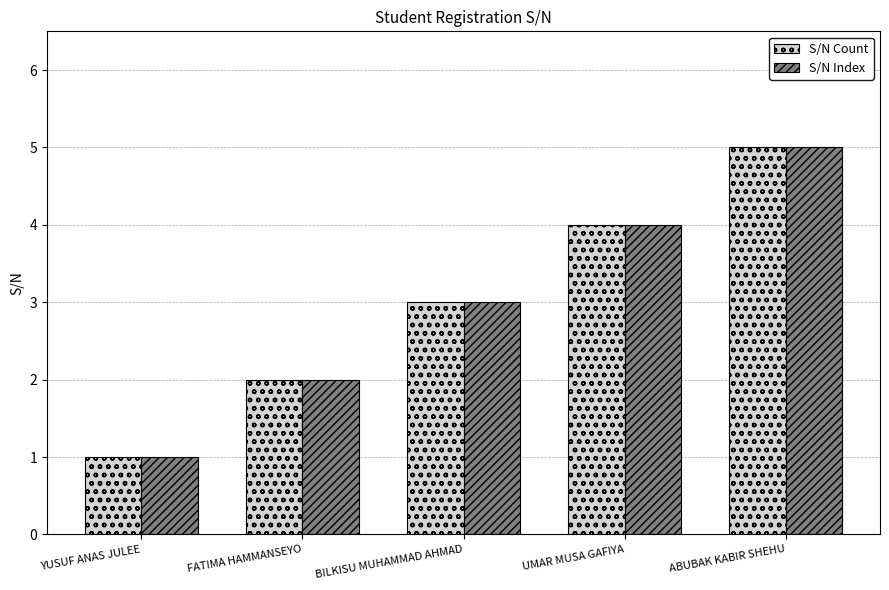

True or false: S/N Index has a value of 4 at UMAR MUSA GAFIYA.

True